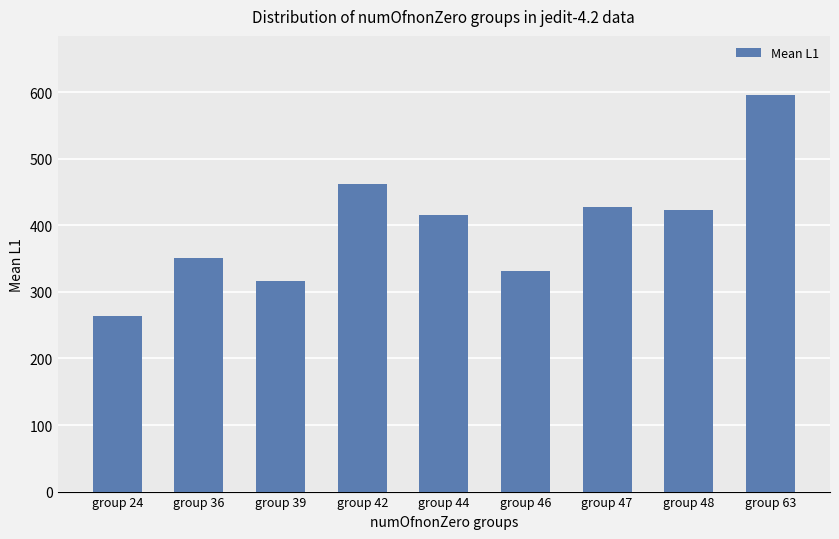

True or false: the data shows 264.2 at group 24.

True